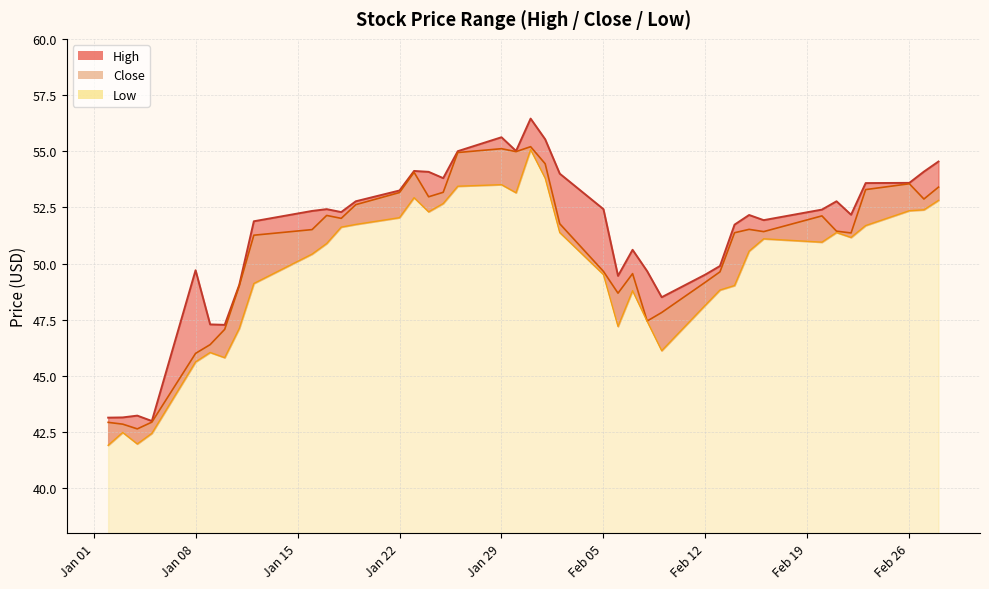

Reading left to right, extract all data points from this chart.

High: 43.1	43.2	43.2	43.0	49.7	47.3	47.3	49.0	51.9	52.3	52.4	52.3	52.8	53.2	54.1	54.1	53.8	55.0	55.6	55.0	56.5	55.5	54.0	52.4	49.5	50.6	49.7	48.5	49.5	49.9	51.7	52.2	51.9	52.4	52.8	52.2	53.6	53.6	54.1	54.5
Low: 41.9	42.5	42.0	42.4	45.6	46.0	45.8	47.1	49.1	50.4	50.9	51.6	51.7	52.0	52.9	52.3	52.7	53.4	53.5	53.2	55.1	53.8	51.4	49.5	47.2	48.8	47.4	46.1	48.2	48.8	49.0	50.5	51.1	51.0	51.4	51.2	51.7	52.3	52.4	52.8
Close: 42.9	42.8	42.6	42.9	46.0	46.4	47.1	49.0	51.3	51.5	52.1	52.0	52.6	53.2	54.1	53.0	53.2	54.9	55.1	55.0	55.2	54.4	51.8	49.7	48.7	49.5	47.4	47.8	49.2	49.6	51.4	51.5	51.4	52.1	51.4	51.4	53.3	53.5	52.9	53.4